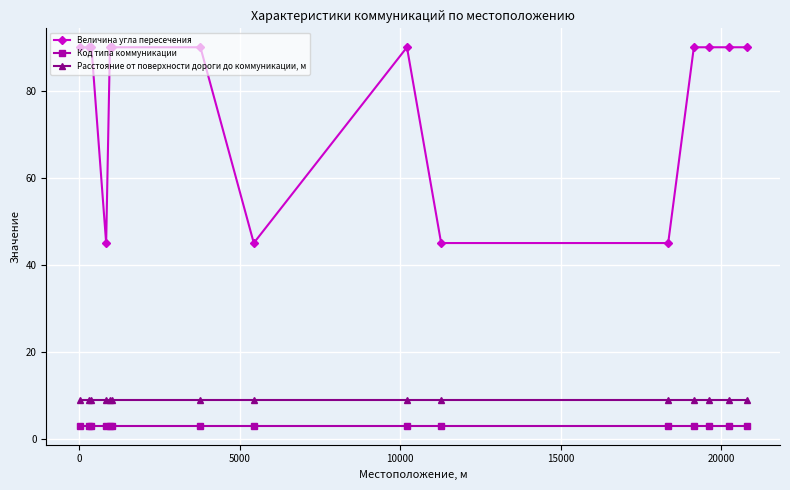

Does the chart have visible grid lines?

Yes